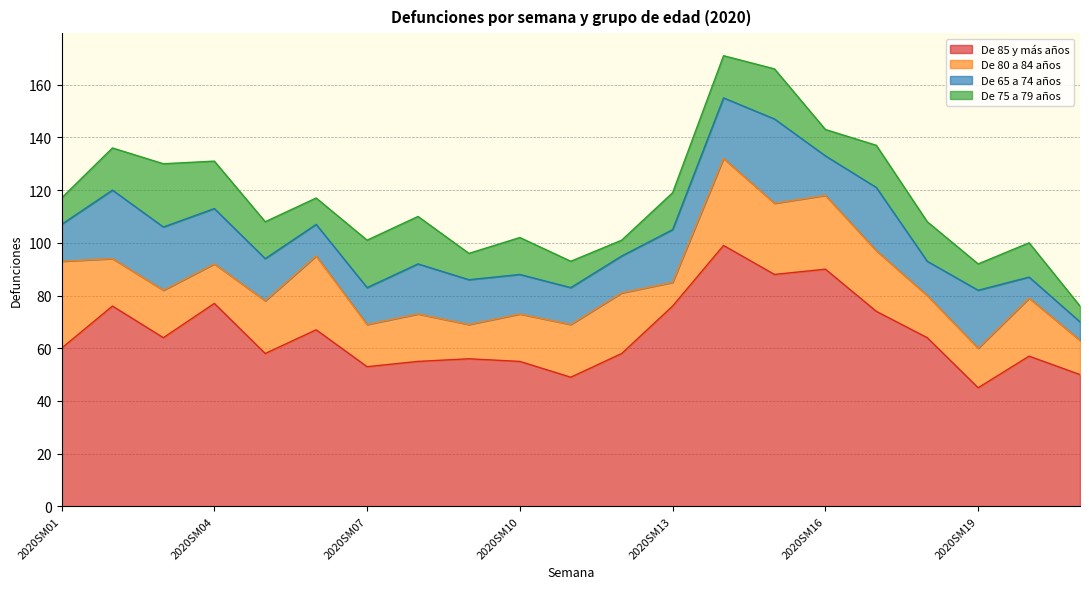

At which label does De 75 a 79 años reach its peak?

2020SM03